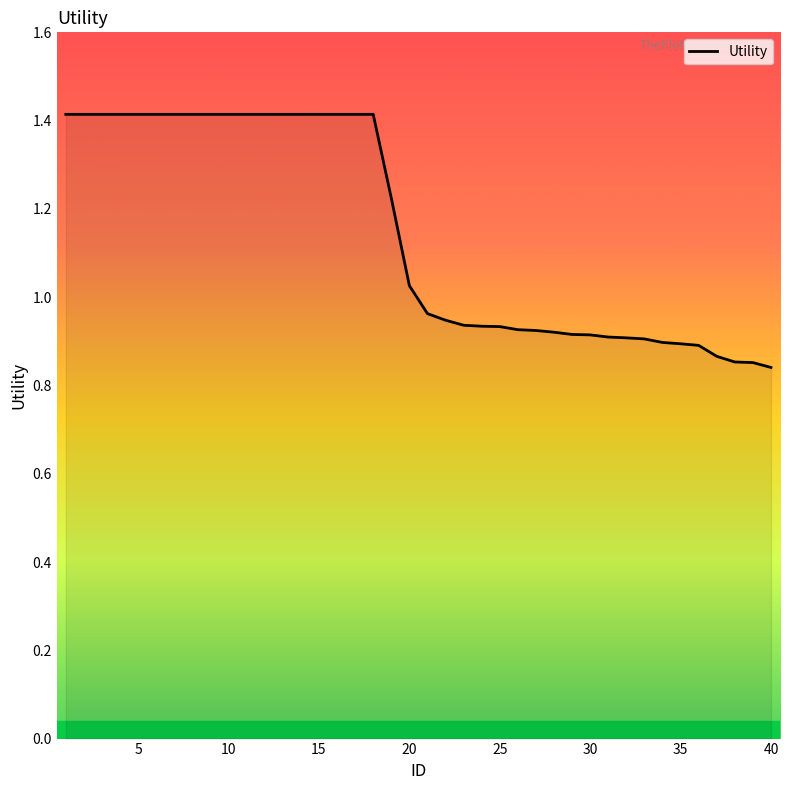

What is the difference between the maximum and minimum values?

0.6